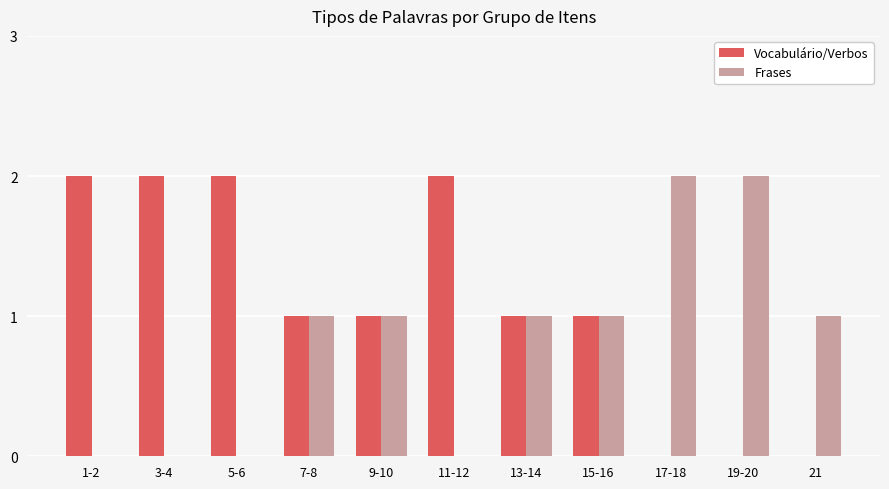

What is the sum of all Vocabulário/Verbos values?

12